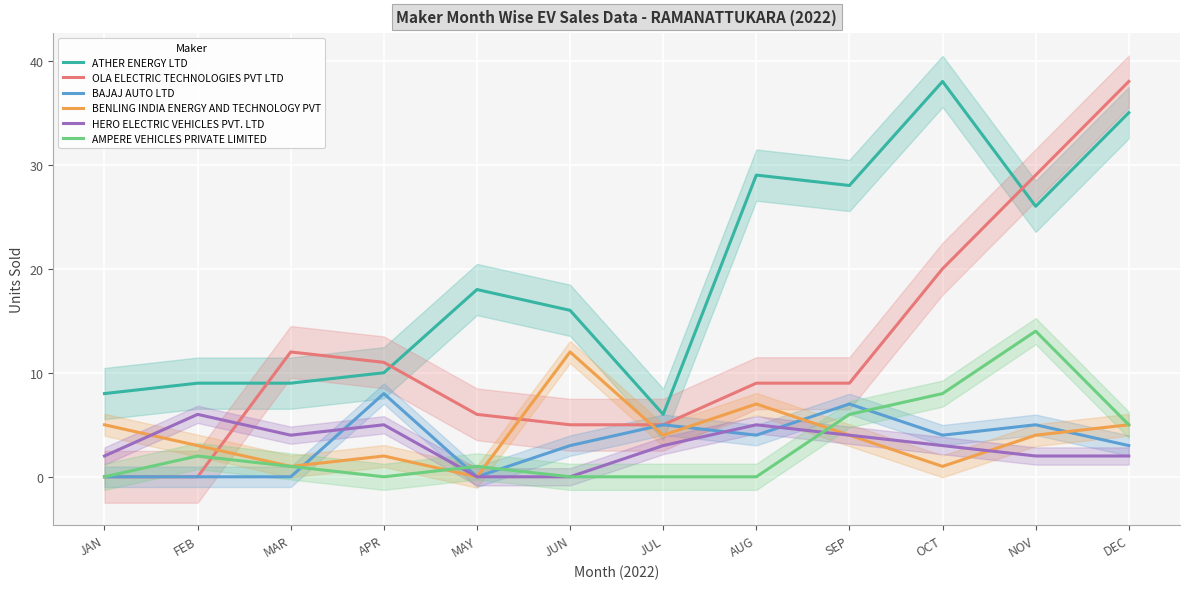

Which category has the lowest value in the ATHER ENERGY LTD series?

JUL